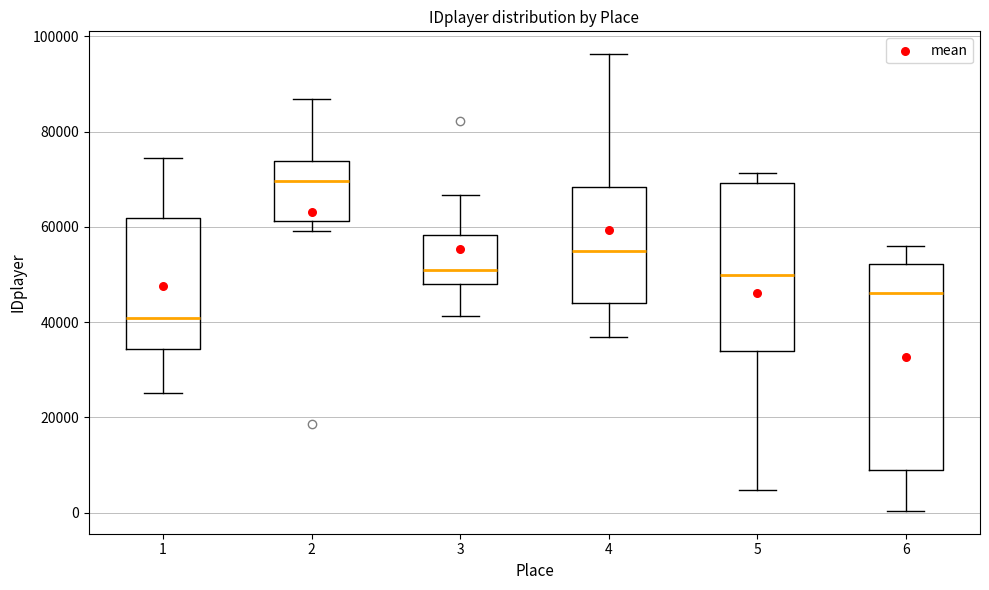

Which box has the highest median line?

2